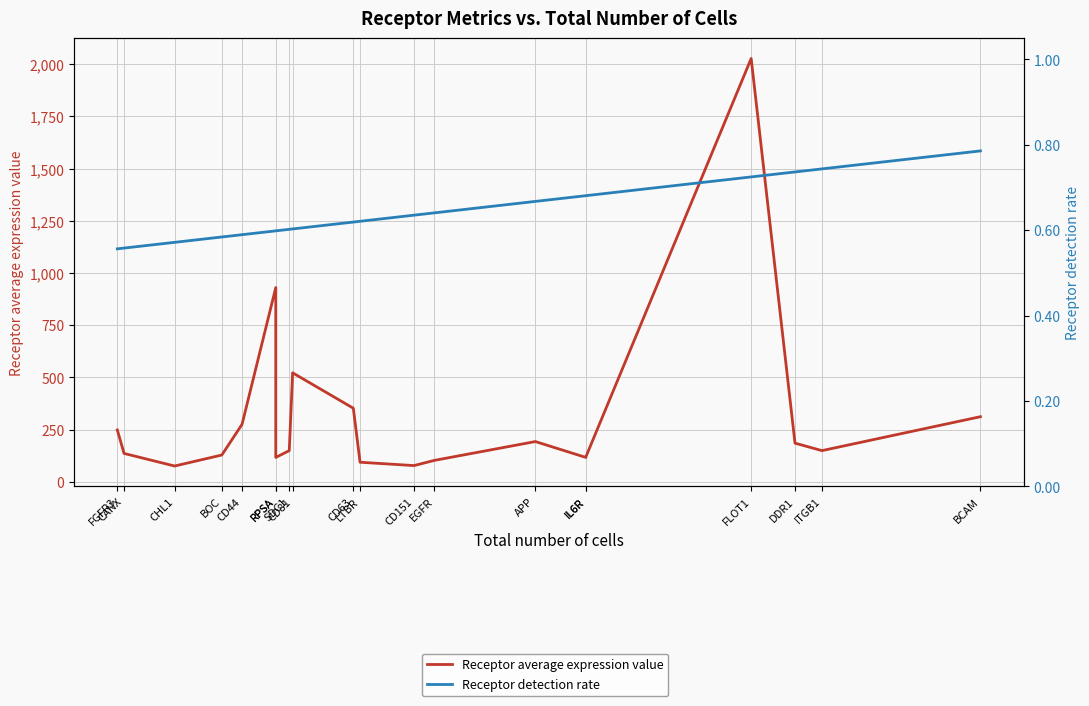

What is the greatest value displayed?

2027.3